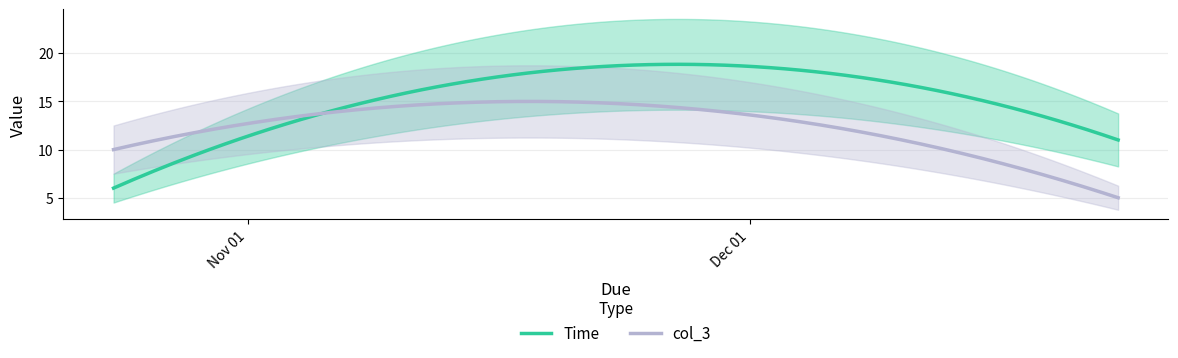

At which label is Time closest to 12?

2019-12-23